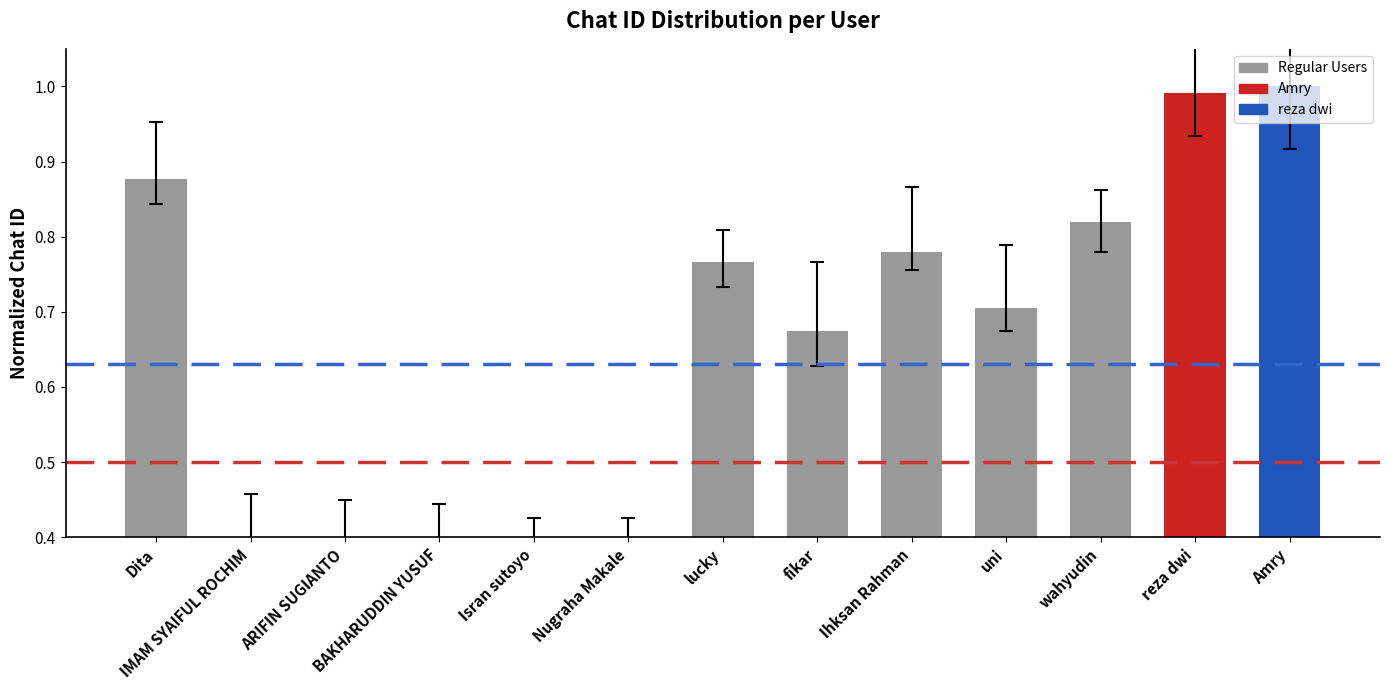

What is the difference between the second highest and second lowest values?

0.6